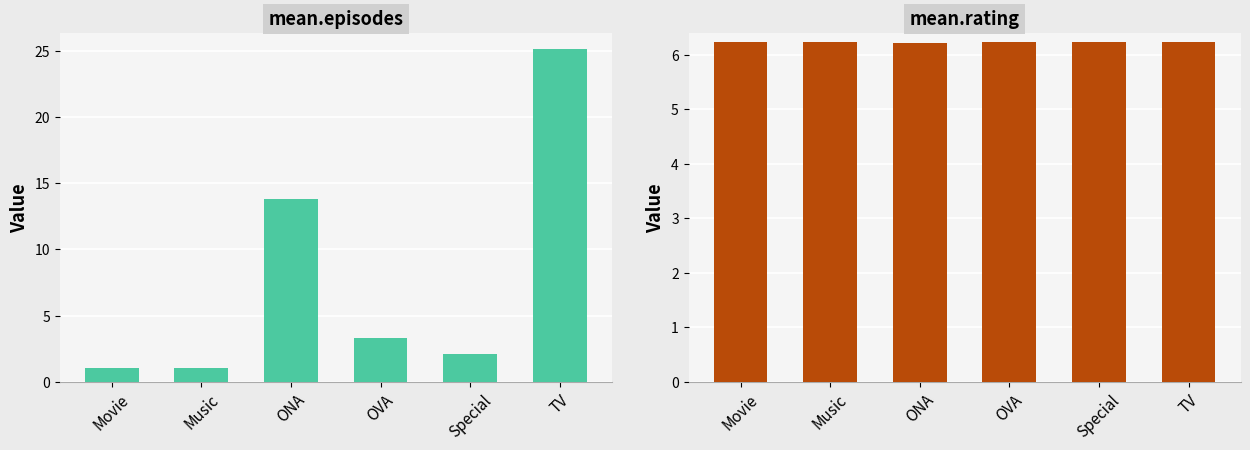

How many mean_rating values are between 6 and 7?

6